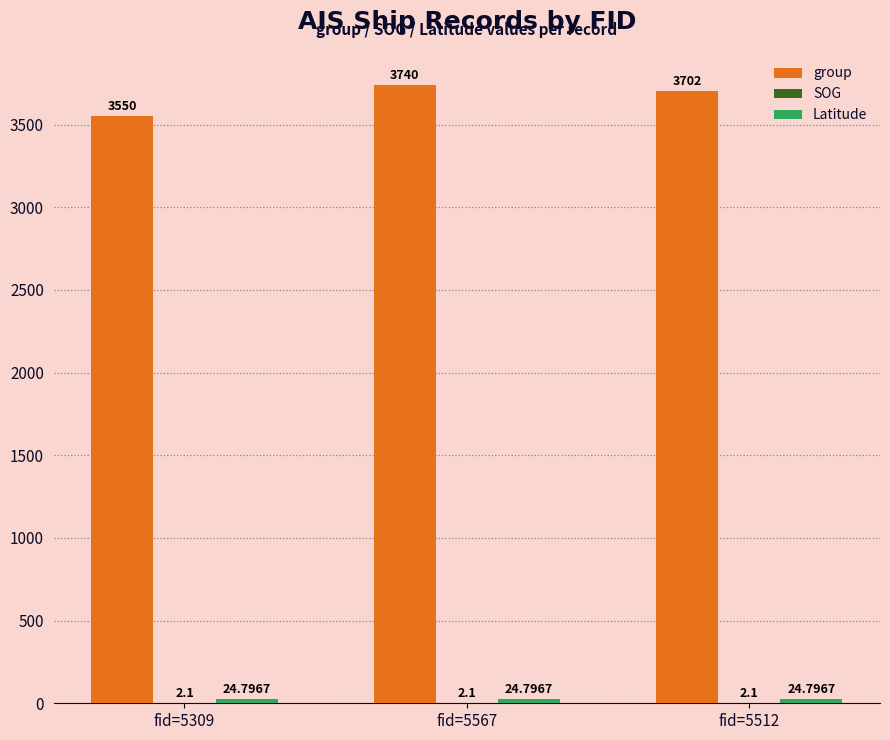

What is the sum of the group values at fid=5512 and fid=5309?

7252.0